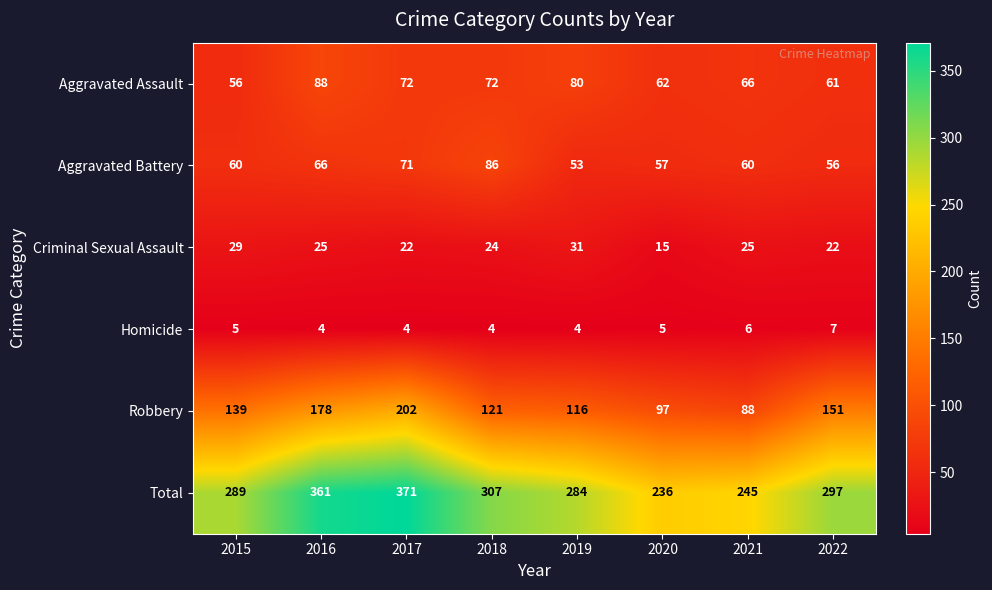

How many series are shown in this chart?

6